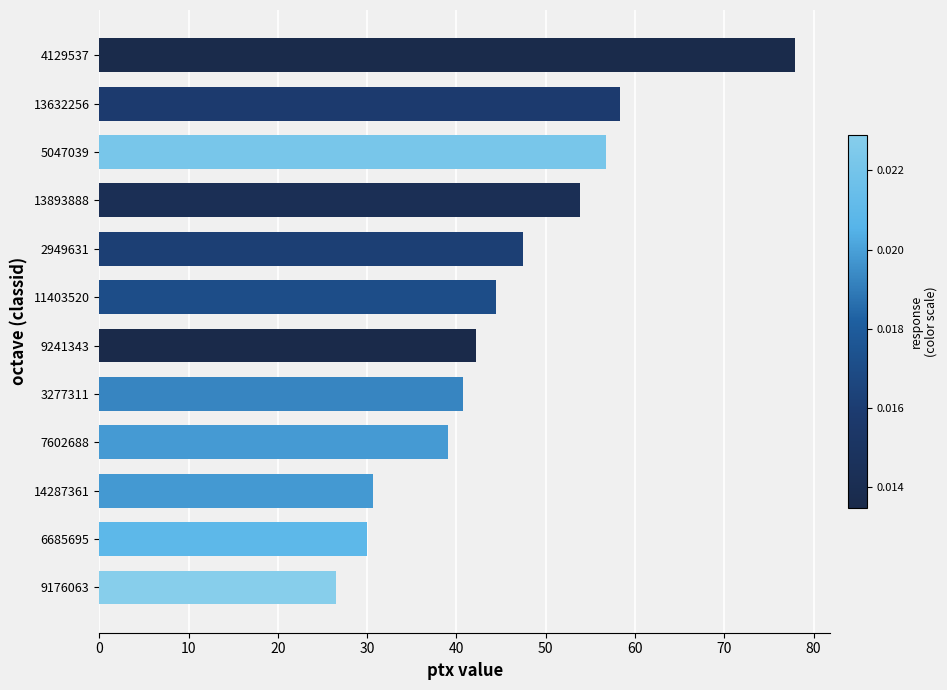

Approximately how many times larger is the value at 9241343 compared to 13893888?

0.8